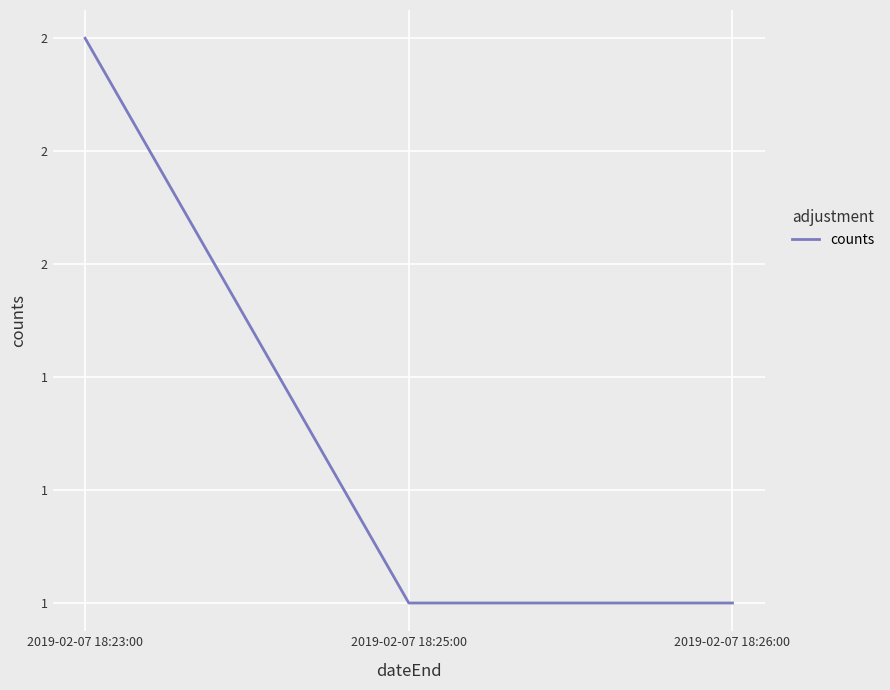

Is this an area chart (filled region under the line)?

No